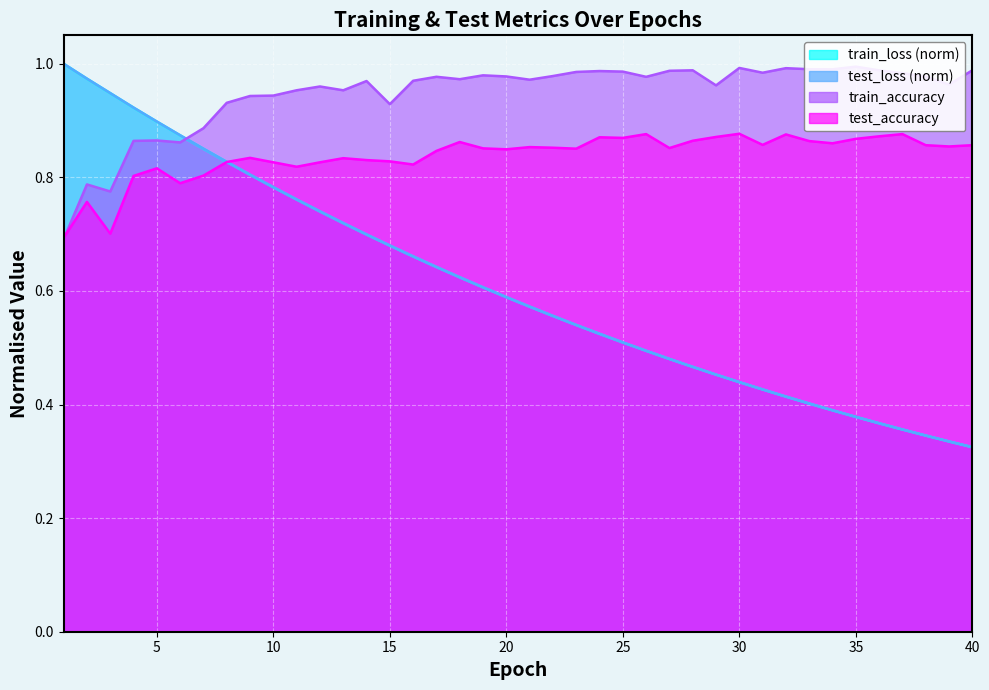

Reading left to right, list all the values displayed in this chart.

test_loss: 1.0	1.0	0.9	0.9	0.9	0.9	0.9	0.8	0.8	0.8	0.8	0.7	0.7	0.7	0.7	0.7	0.6	0.6	0.6	0.6	0.6	0.6	0.5	0.5	0.5	0.5	0.5	0.5	0.5	0.4	0.4	0.4	0.4	0.4	0.4	0.4	0.4	0.3	0.3	0.3
train_loss: 1.0	1.0	0.9	0.9	0.9	0.9	0.9	0.8	0.8	0.8	0.8	0.7	0.7	0.7	0.7	0.7	0.6	0.6	0.6	0.6	0.6	0.6	0.5	0.5	0.5	0.5	0.5	0.5	0.5	0.4	0.4	0.4	0.4	0.4	0.4	0.4	0.4	0.3	0.3	0.3
test_accuracy: 0.7	0.8	0.7	0.8	0.8	0.8	0.8	0.8	0.8	0.8	0.8	0.8	0.8	0.8	0.8	0.8	0.8	0.9	0.9	0.8	0.9	0.9	0.9	0.9	0.9	0.9	0.9	0.9	0.9	0.9	0.9	0.9	0.9	0.9	0.9	0.9	0.9	0.9	0.9	0.9
train_accuracy: 0.7	0.8	0.8	0.9	0.9	0.9	0.9	0.9	0.9	0.9	1.0	1.0	1.0	1.0	0.9	1.0	1.0	1.0	1.0	1.0	1.0	1.0	1.0	1.0	1.0	1.0	1.0	1.0	1.0	1.0	1.0	1.0	1.0	1.0	1.0	1.0	1.0	1.0	1.0	1.0